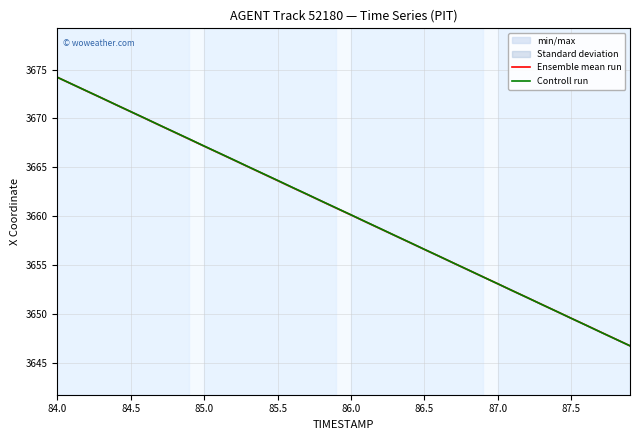

True or false: Controll run has more than 0 points higher than both neighbors.

False